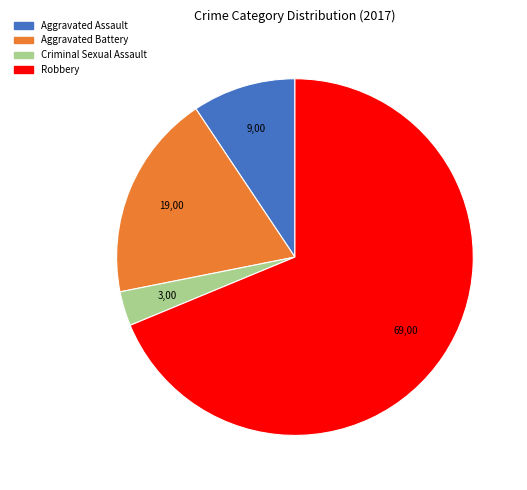

Which slice represents more than half of the pie?

Robbery